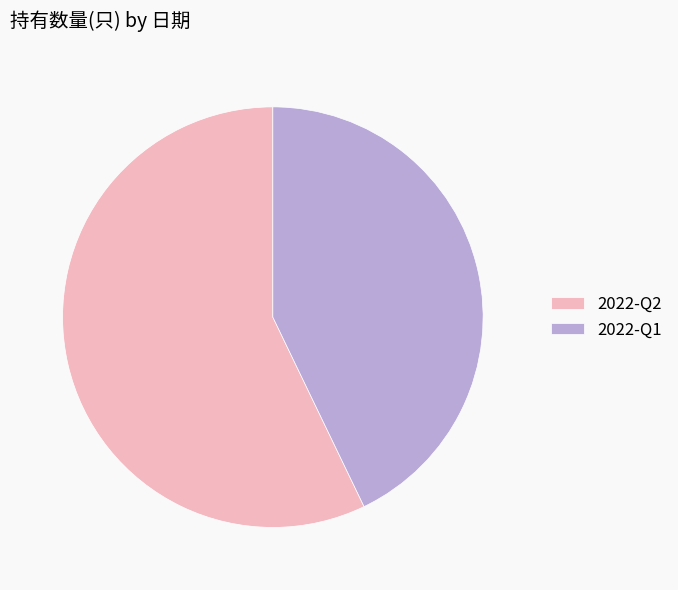

Rank the categories by value from highest to lowest.

2022-Q2, 2022-Q1